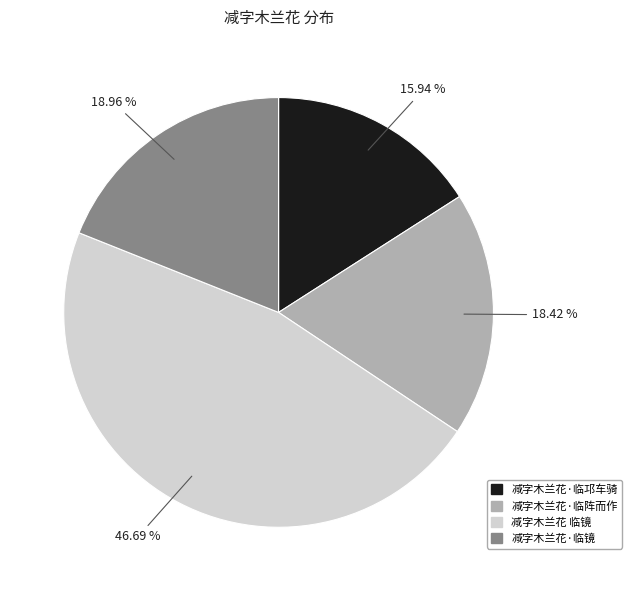

How many slices are in this pie chart?

4